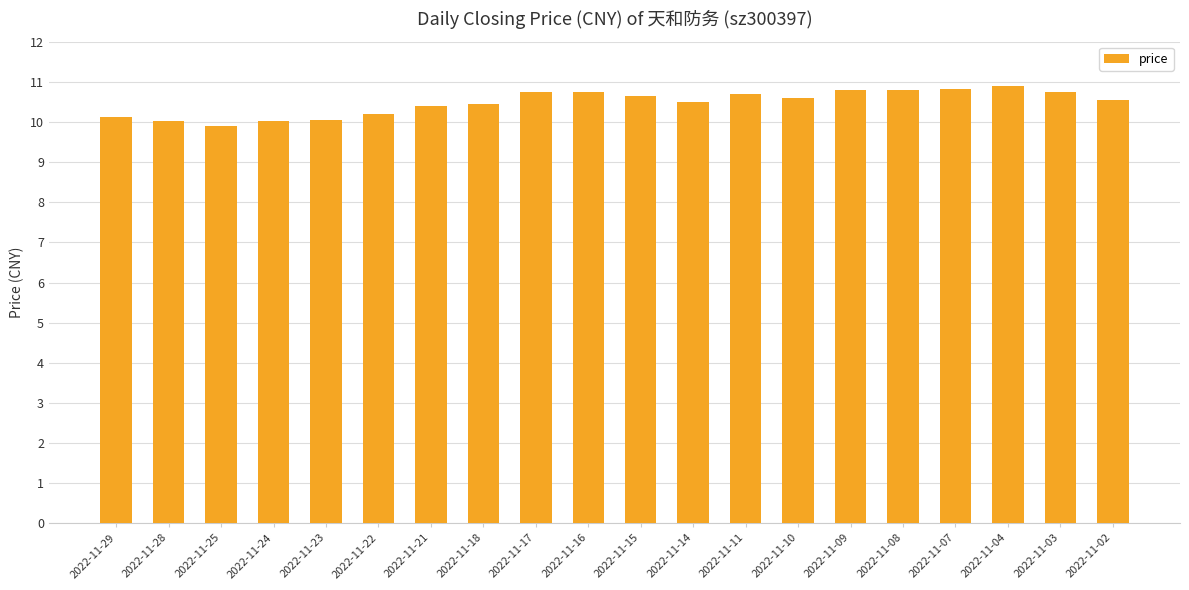

At which label does the data first exceed 10?

2022-11-29